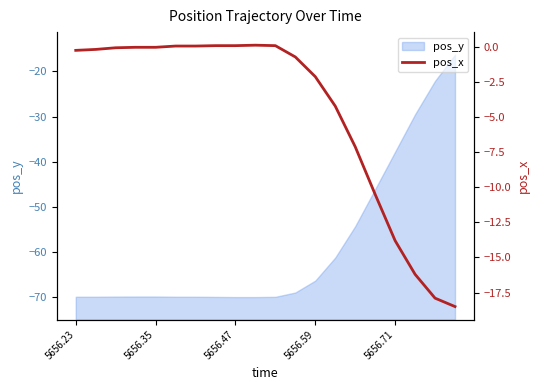

What is the value of the 20th point from the left?

-18.5